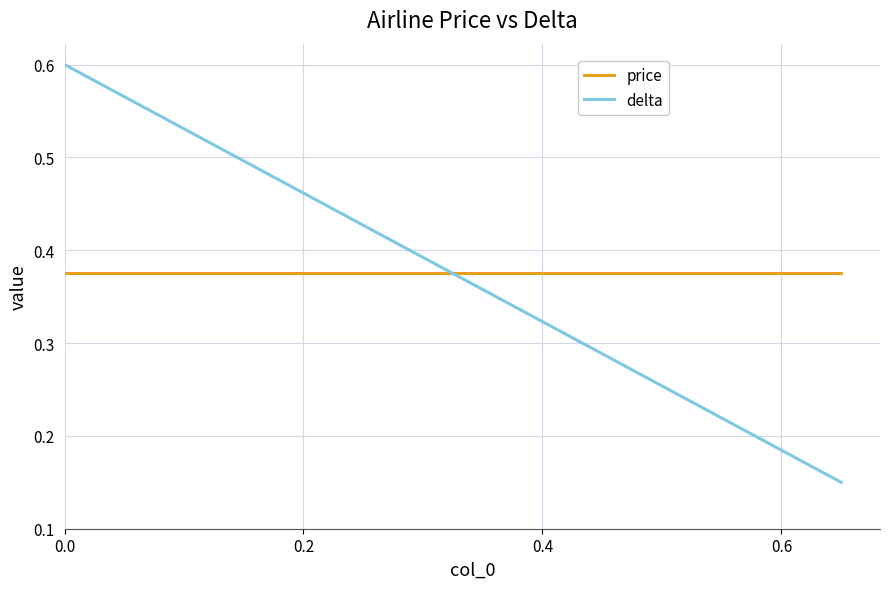

How many distinct data groups are displayed?

2